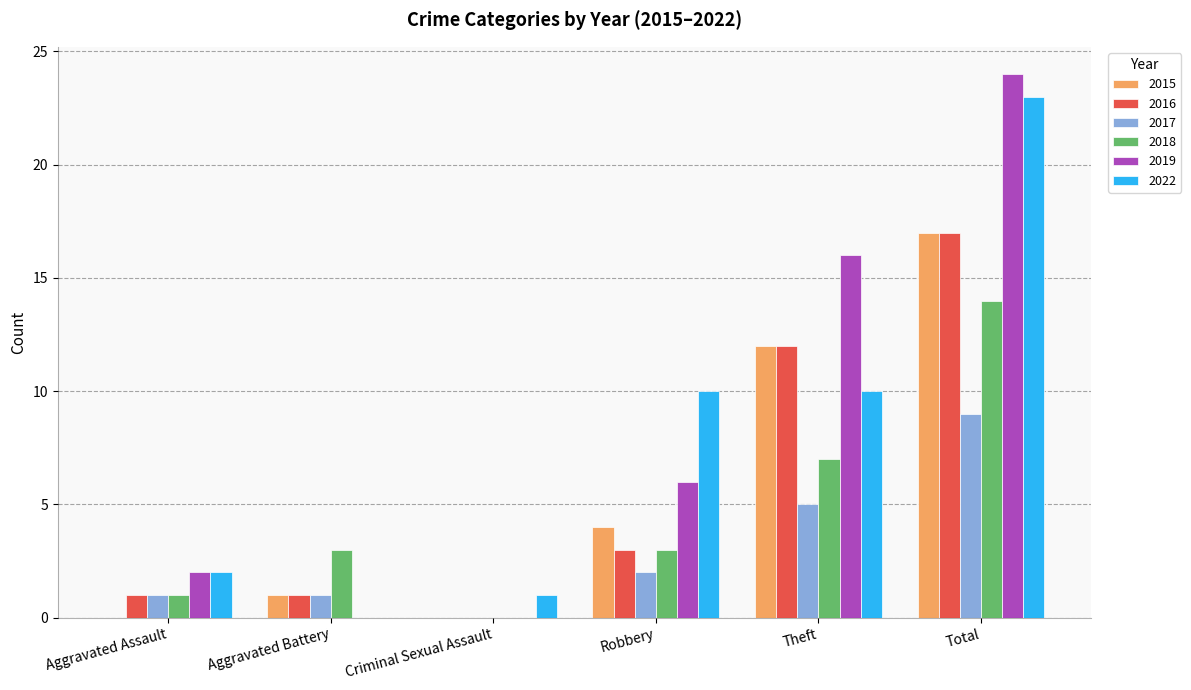

How many values in 2017 are above zero?

5